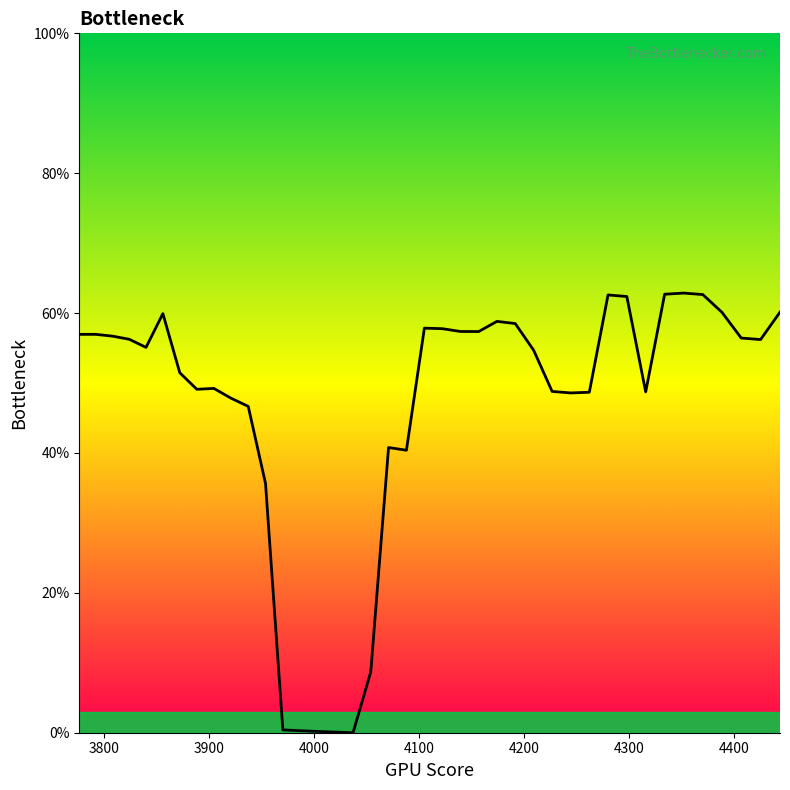

What is the greatest value displayed?

0.6